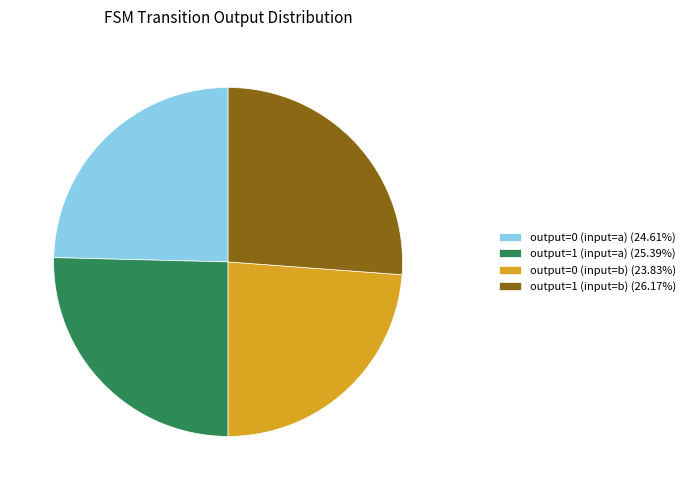

What is the ratio of the value at output=1 (input=b) (26.17%) to the value at output=0 (input=a) (24.61%)?

1.1